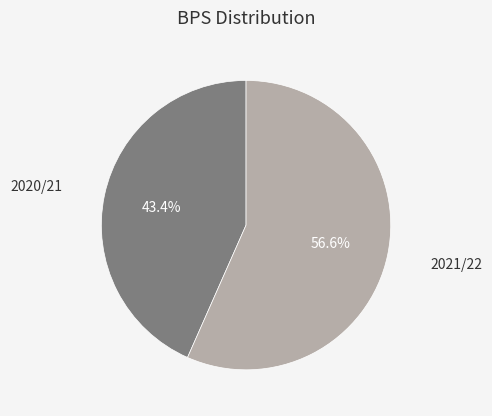

To the nearest percent, what is the average slice percentage?

50%